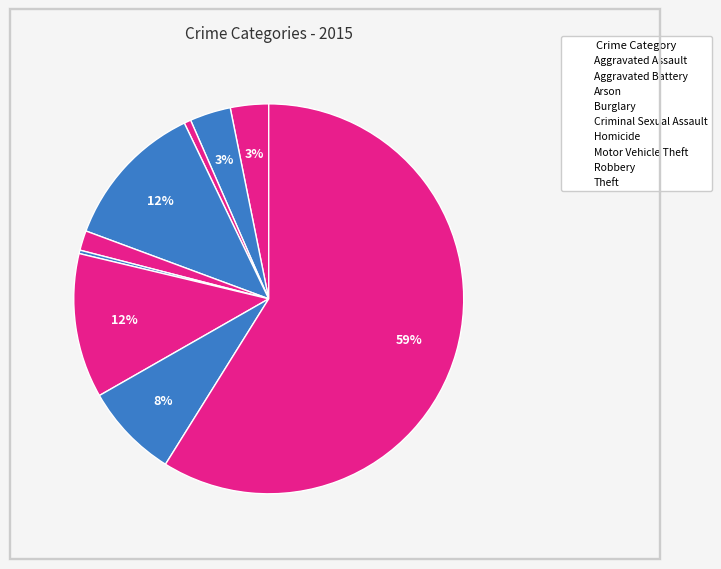

What is the change in value from Homicide to Motor Vehicle Theft?

+207